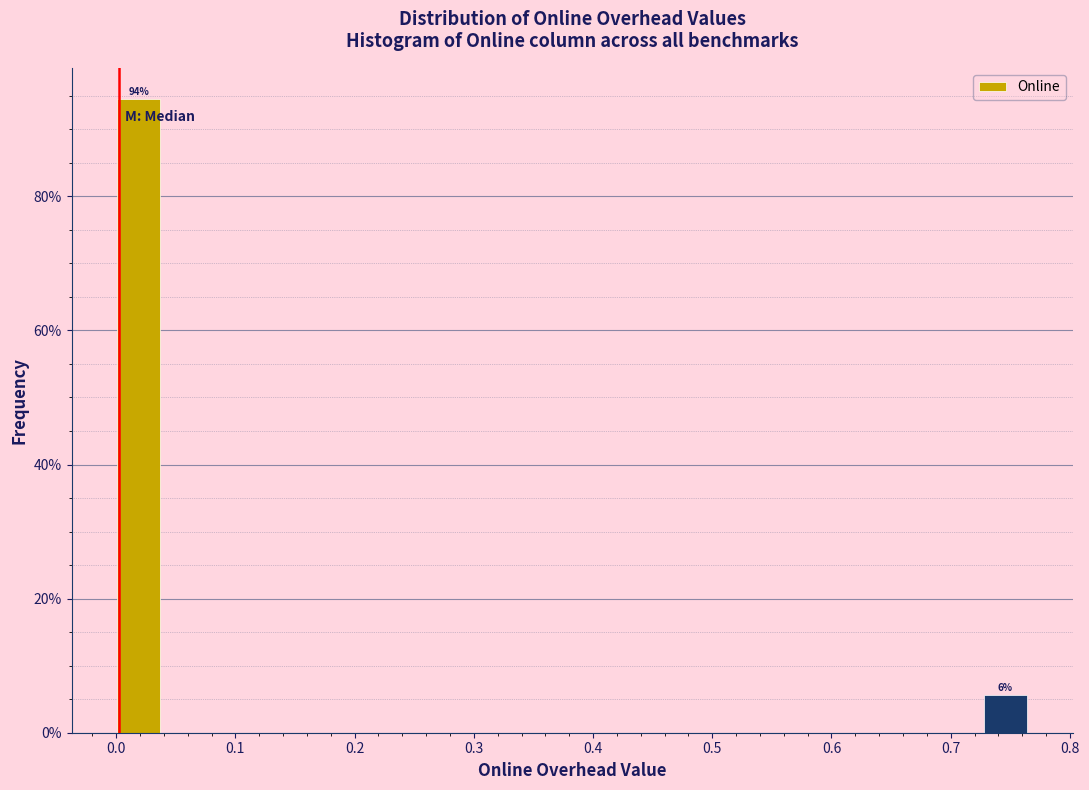

Over which range of the x-axis is the bar tallest?

0.00 to 0.04